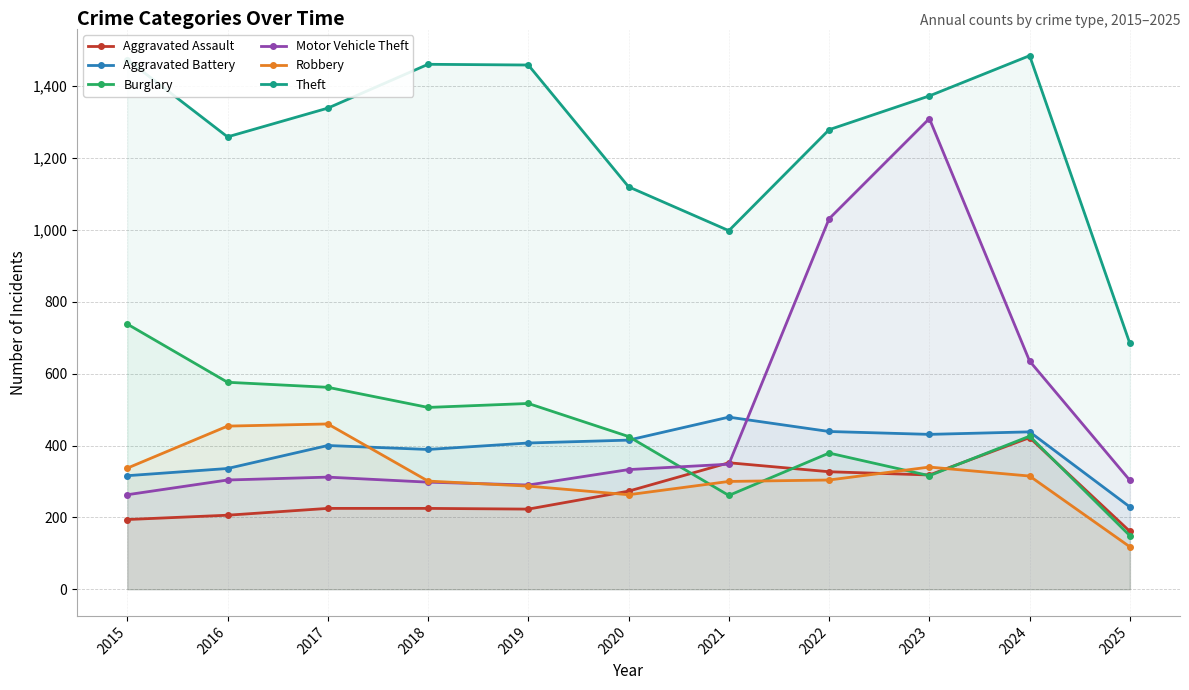

Where does the Aggravated Battery series first go above 407?

2020